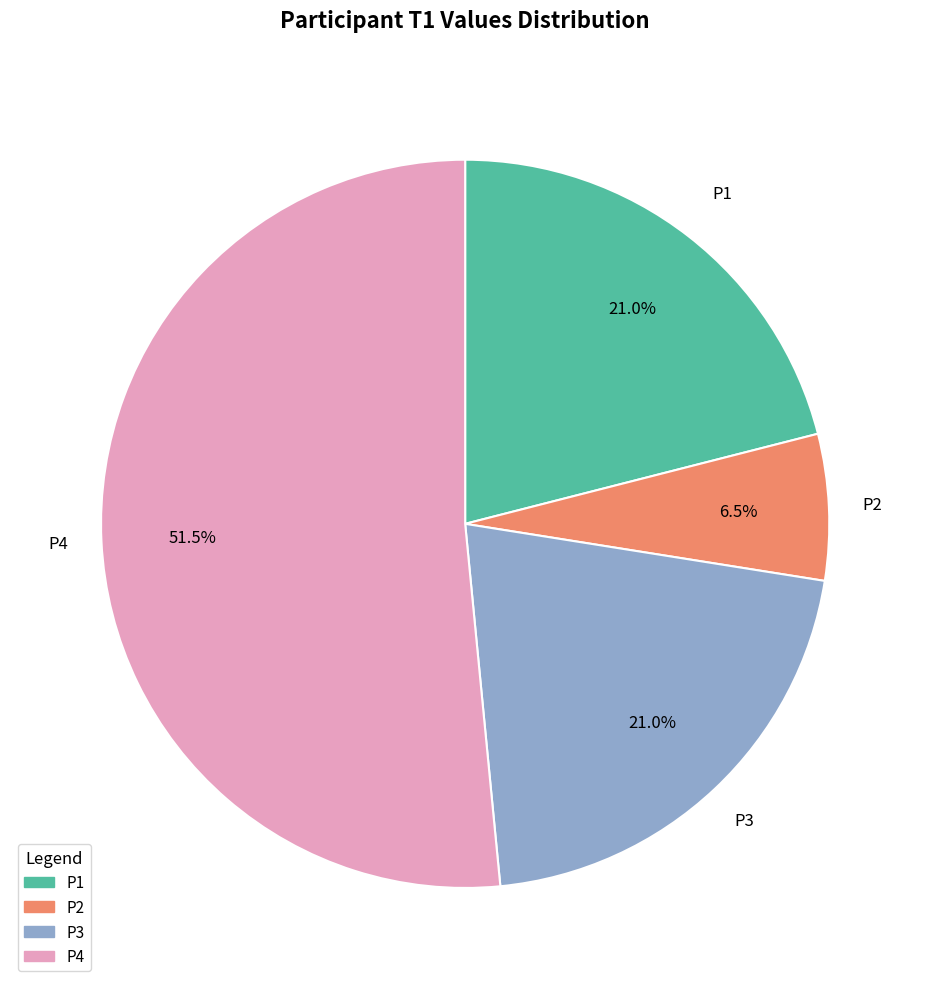

Count the number of slices in the pie.

4